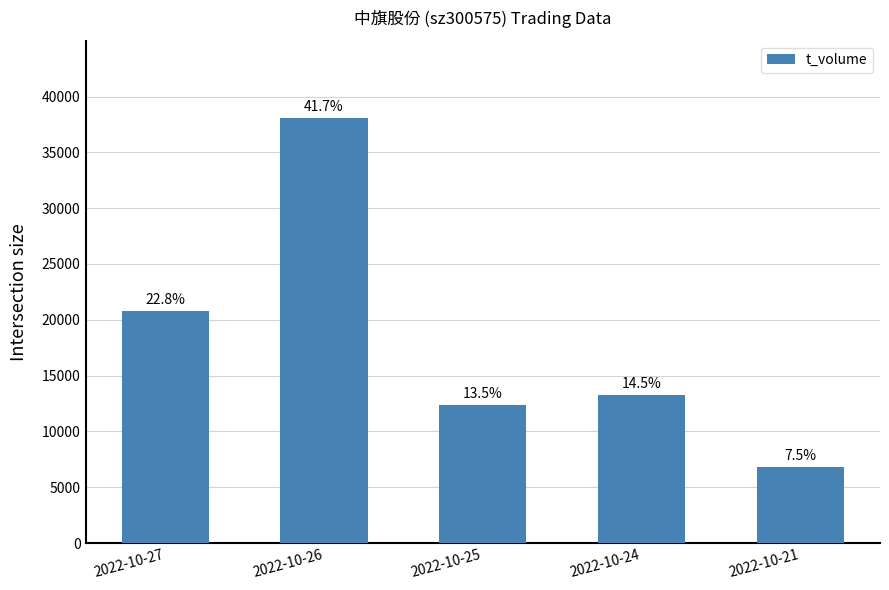

List the labels in order of value, largest first.

2022-10-26, 2022-10-27, 2022-10-24, 2022-10-25, 2022-10-21